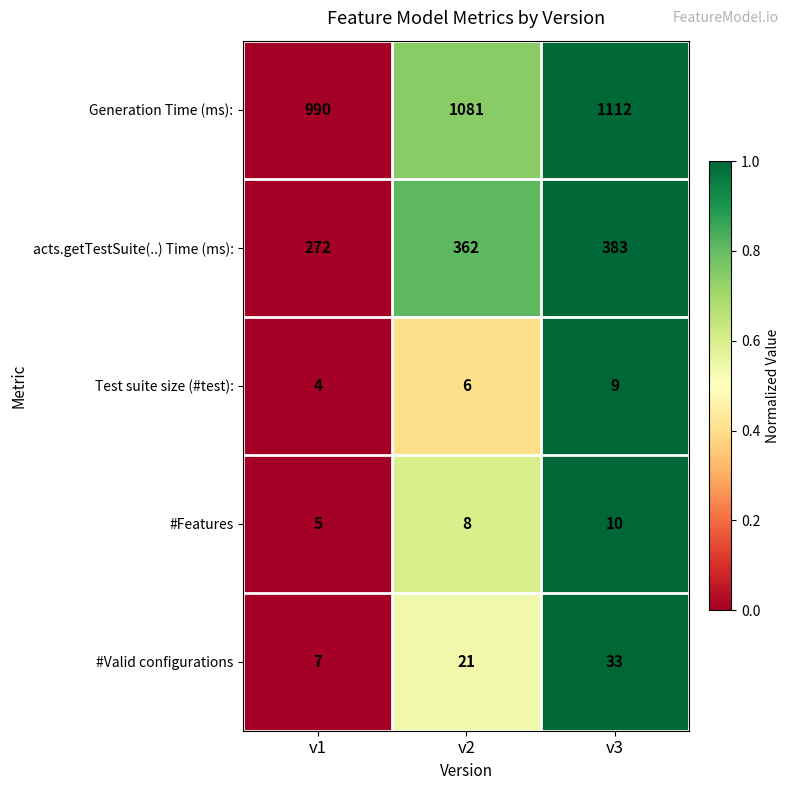

Which series changed the most between v2 and v3?

Generation Time (ms):